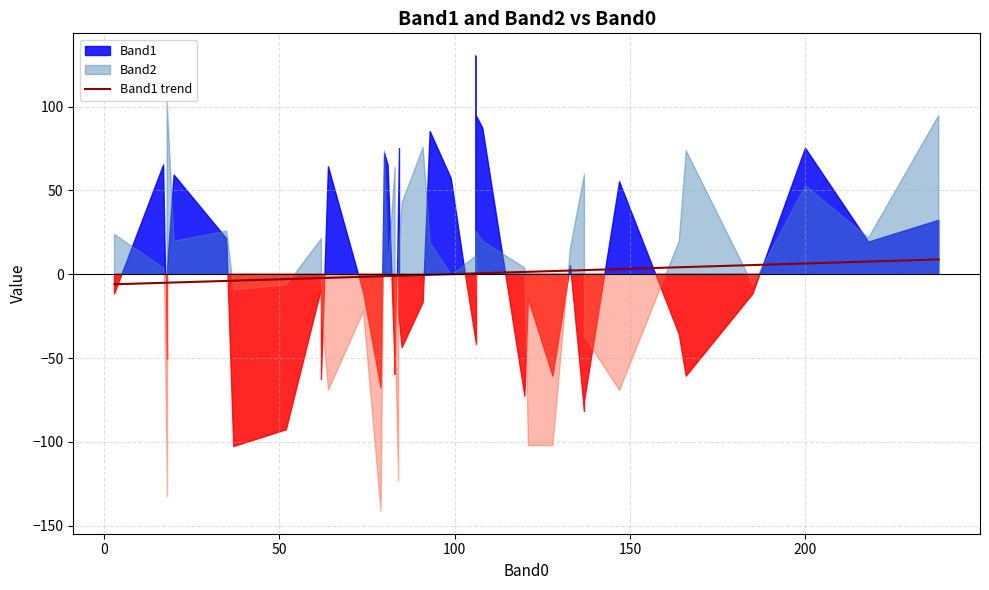

How many lines are shown in the chart?

1